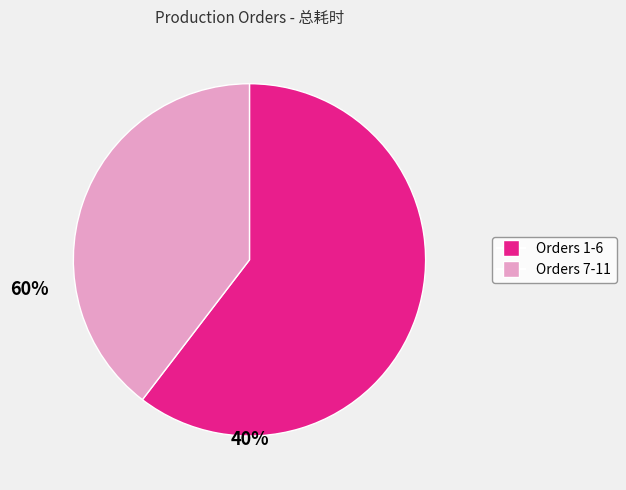

Does any single category account for the majority?

Yes